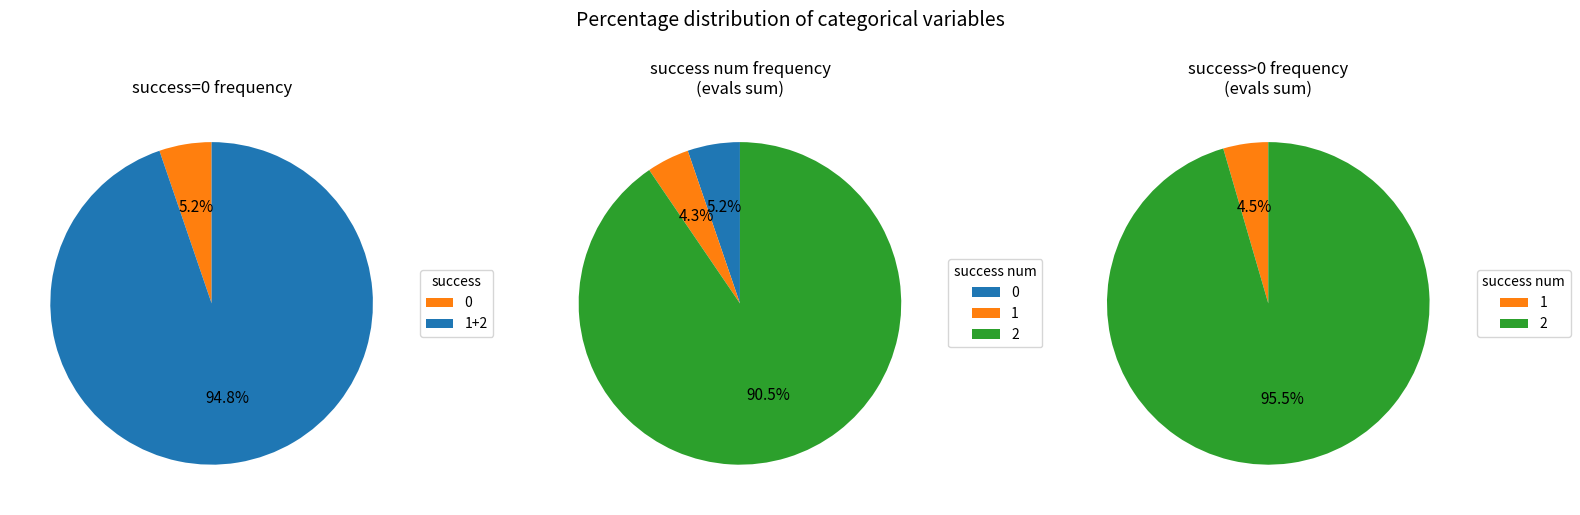

Between 1 and 2, which is larger?

2